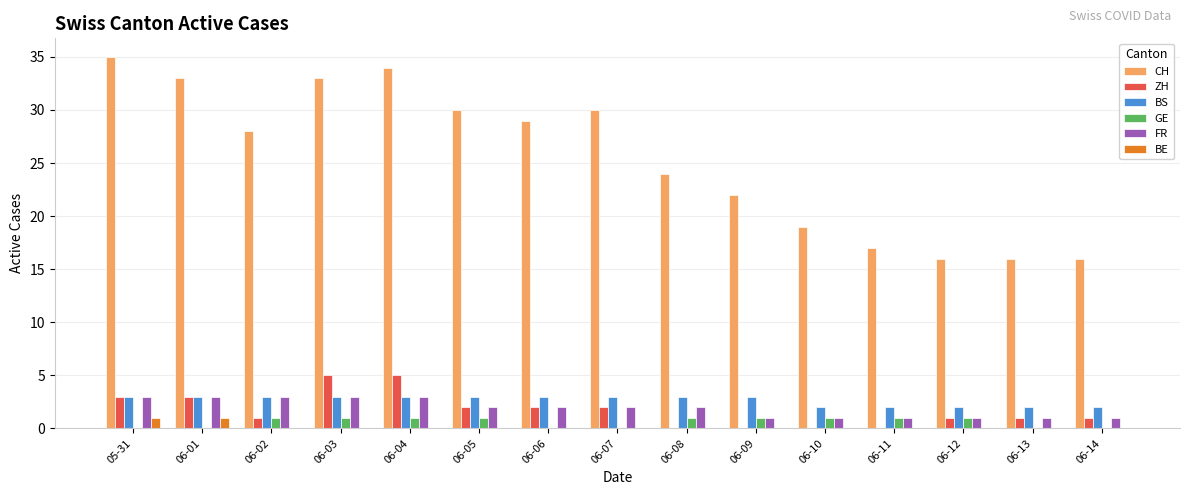

What is the sum of all BS values?

40